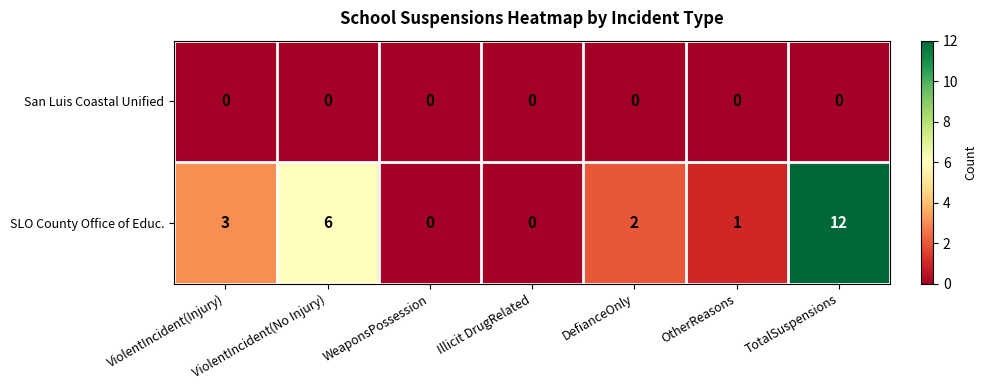

At which category is the sum across all series the highest?

TotalSuspensions